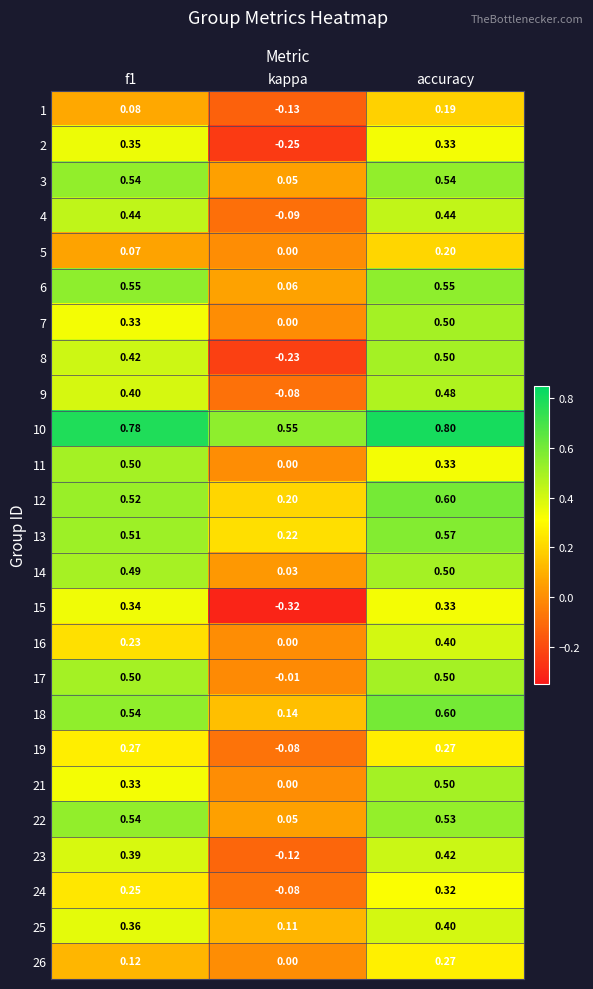

At which label does 26 reach its minimum?

kappa